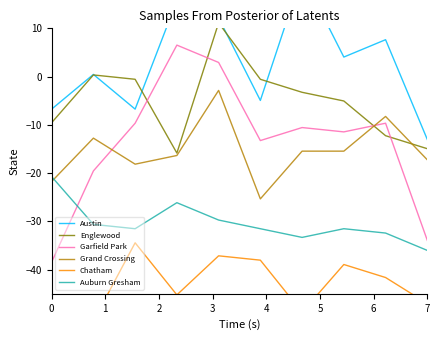

True or false: Garfield Park has a value of -33.9 at 7.

True